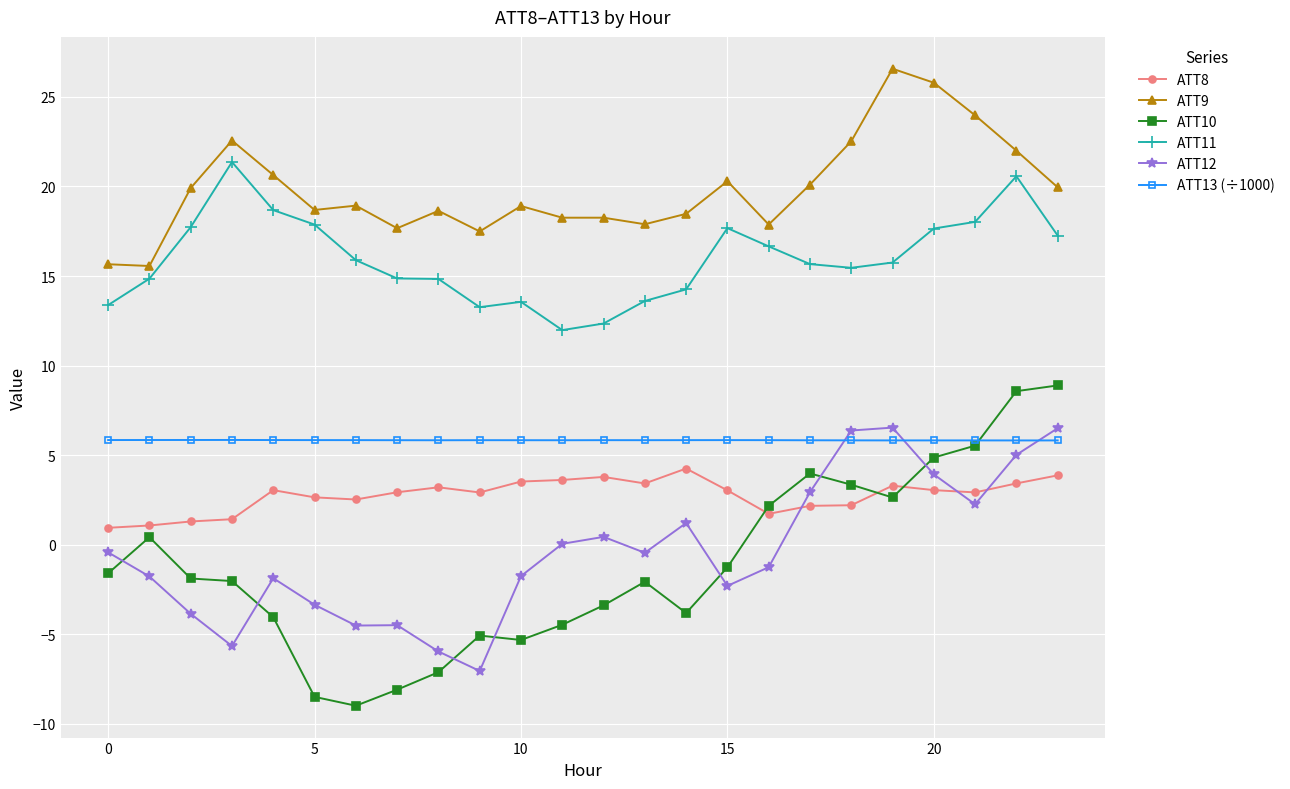

What is the minimum value for ATT10?

-9.0